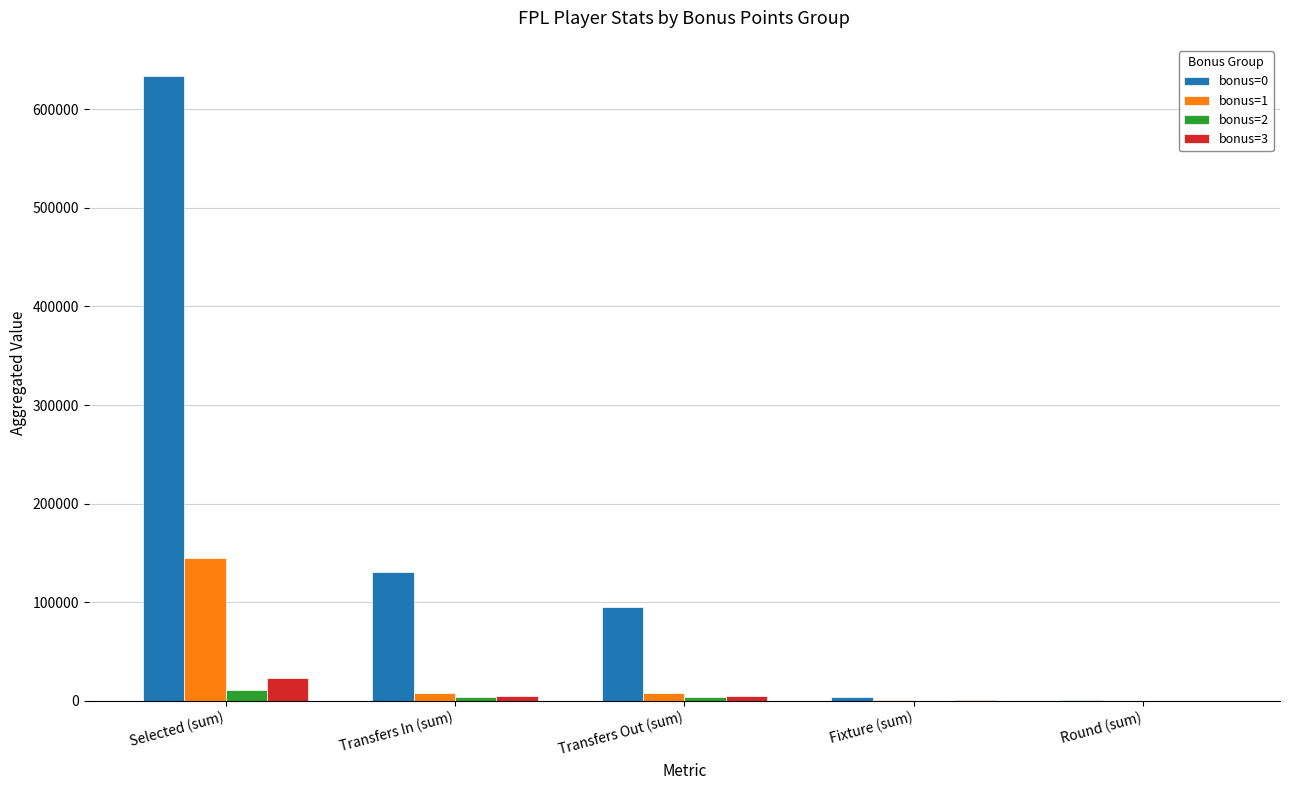

What is the average value of the bonus=0 series?

172707